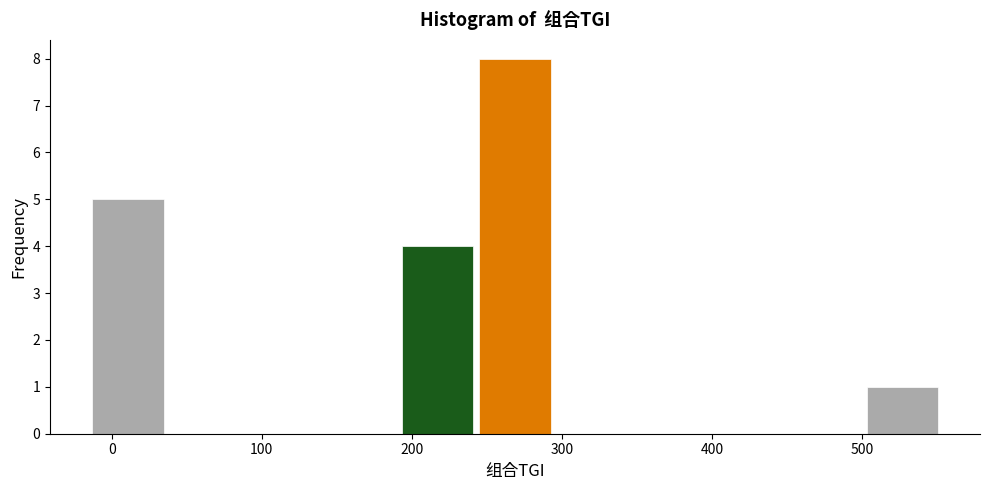

Reading left to right, transcribe this chart: for each bar, give the range it covers on the x-axis and its height. Neither the bar edges nor the heights are printed on the chart, so give them approximately, as read against the axes.

-10 to 40: 5
40 to 90: 0
90 to 140: 0
140 to 190: 0
190 to 240: 4
240 to 290: 8
290 to 350: 0
350 to 400: 0
400 to 450: 0
450 to 500: 0
500 to 550: 1